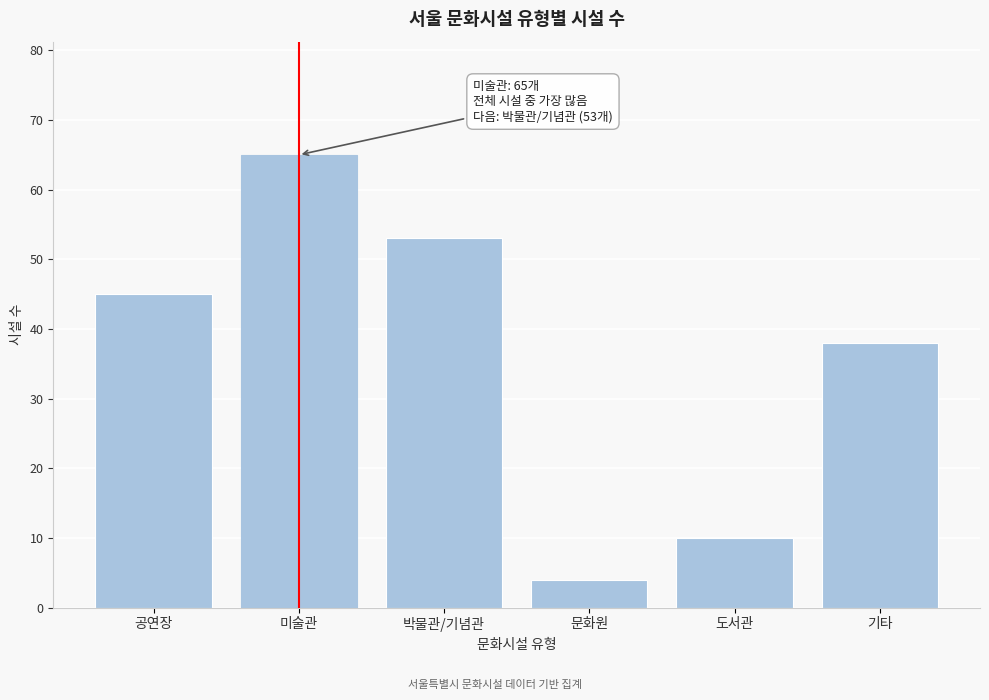

Reading left to right, what are all the values shown in this chart?

공연장=45	미술관=65	박물관/기념관=53	문화원=4	도서관=10	기타=38